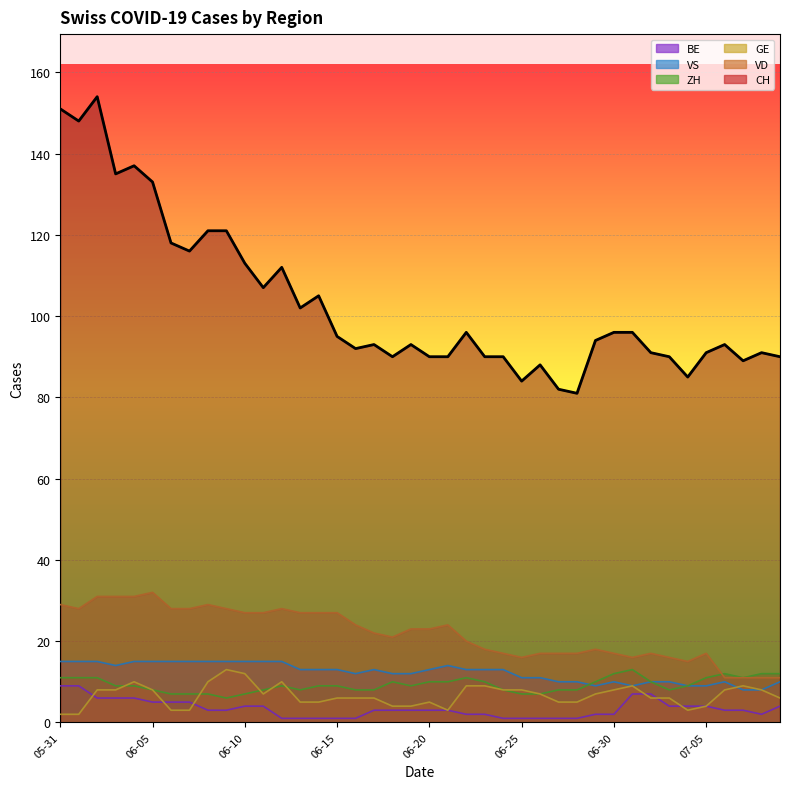

Reading left to right, extract all data points from this chart.

CH: 151	148	154	135	137	133	118	116	121	121	113	107	112	102	105	95	92	93	90	93	90	90	96	90	90	84	88	82	81	94	96	96	91	90	85	91	93	89	91	90
VD: 29	28	31	31	31	32	28	28	29	28	27	27	28	27	27	27	24	22	21	23	23	24	20	18	17	16	17	17	17	18	17	16	17	16	15	17	11	11	11	11
GE: 2	2	8	8	10	8	3	3	10	13	12	7	10	5	5	6	6	6	4	4	5	3	9	9	8	8	7	5	5	7	8	9	6	6	3	4	8	9	8	6
ZH: 11	11	11	9	9	8	7	7	7	6	7	8	9	8	9	9	8	8	10	9	10	10	11	10	8	7	7	8	8	10	12	13	10	8	9	11	12	11	12	12
VS: 15	15	15	14	15	15	15	15	15	15	15	15	15	13	13	13	12	13	12	12	13	14	13	13	13	11	11	10	10	9	10	9	10	10	9	9	10	8	8	10
BE: 9	9	6	6	6	5	5	5	3	3	4	4	1	1	1	1	1	3	3	3	3	3	2	2	1	1	1	1	1	2	2	7	7	4	4	4	3	3	2	4